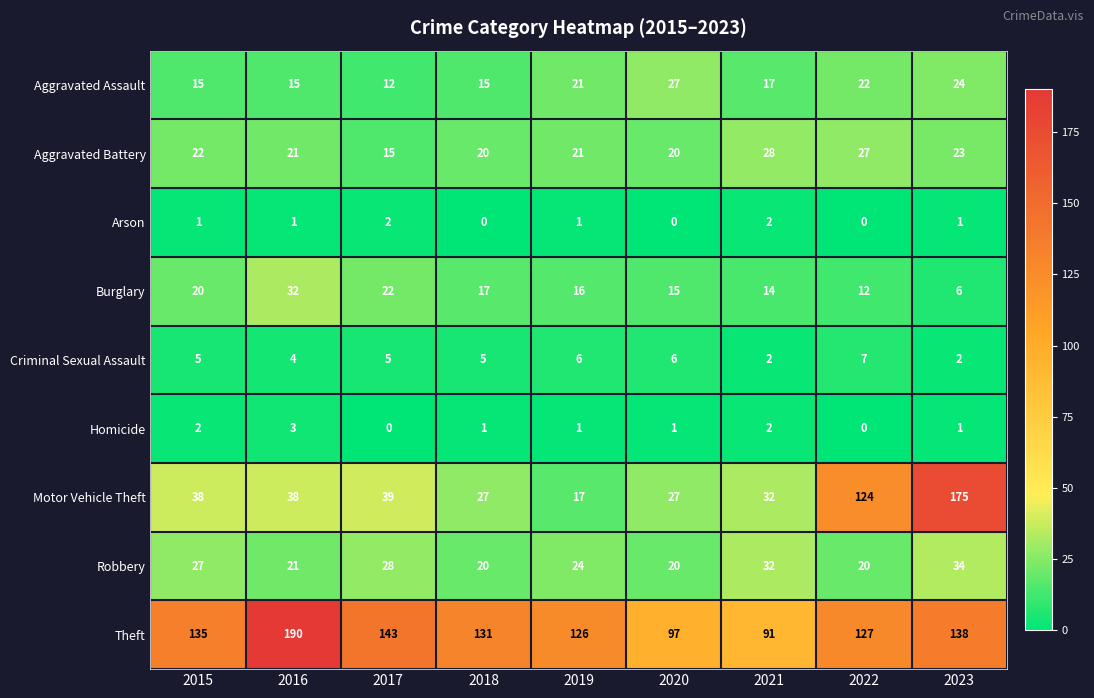

List the series in order of their peak value, lowest first.

Arson, Homicide, Criminal Sexual Assault, Aggravated Assault, Aggravated Battery, Burglary, Robbery, Motor Vehicle Theft, Theft